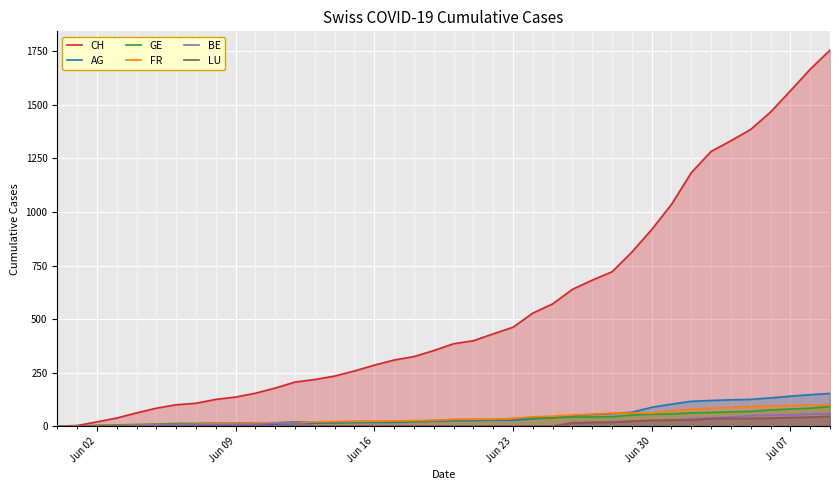

What is the highest value of the AG series?

153